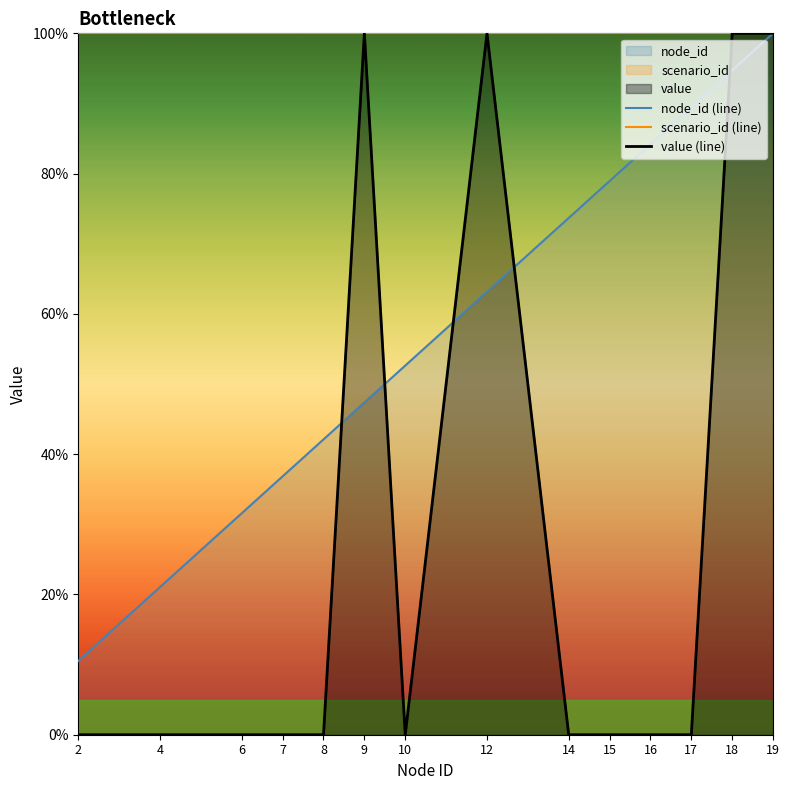

Which label corresponds to the largest value in the chart?

19